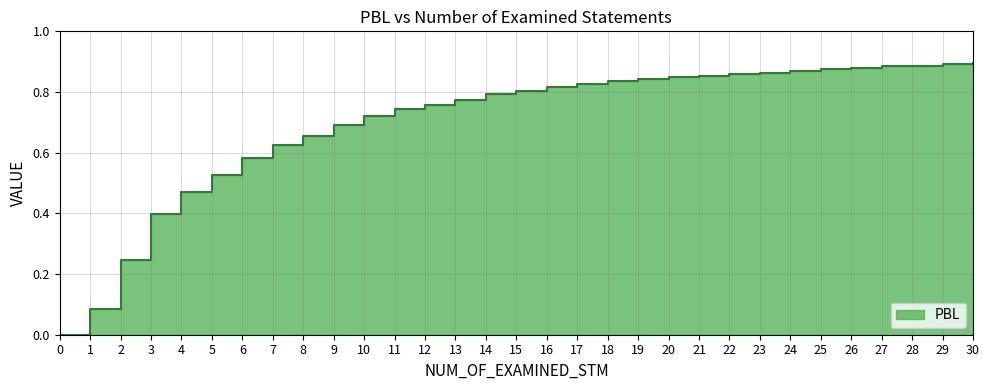

What is the difference between the values at 7 and 26?

0.3